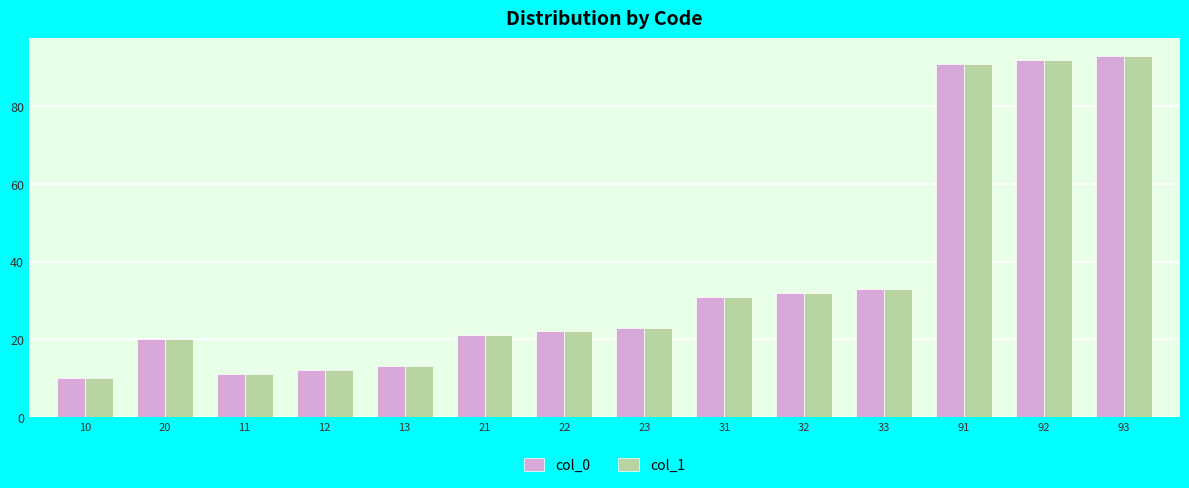

Rank the categories by col_0 value from highest to lowest.

93, 92, 91, 33, 32, 31, 23, 22, 21, 20, 13, 12, 11, 10